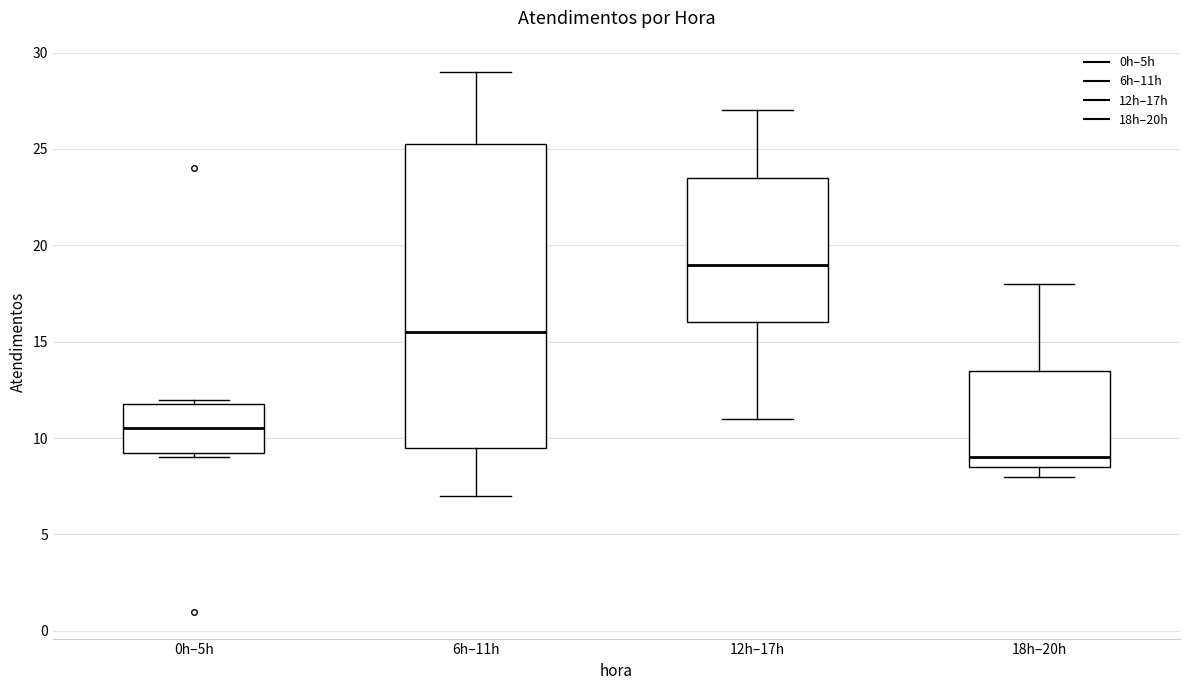

Reading left to right, read every box against the y-axis: the position of its median line, the range the box covers, and the ends of its whiskers. The values are not printed on the chart, so give them approximately, as read against the axis.

0h–5h: median 10.5, box 9.5 to 12.0, whiskers 9.0 to 12.0 (just above the box's upper edge)
6h–11h: median 15.5, box 9.5 to 25.5, whiskers 7.0 to 29.0
12h–17h: median 19.0, box 16.0 to 23.5, whiskers 11.0 to 27.0
18h–20h: median 9.0, box 8.5 to 13.5, whiskers 8.0 to 18.0